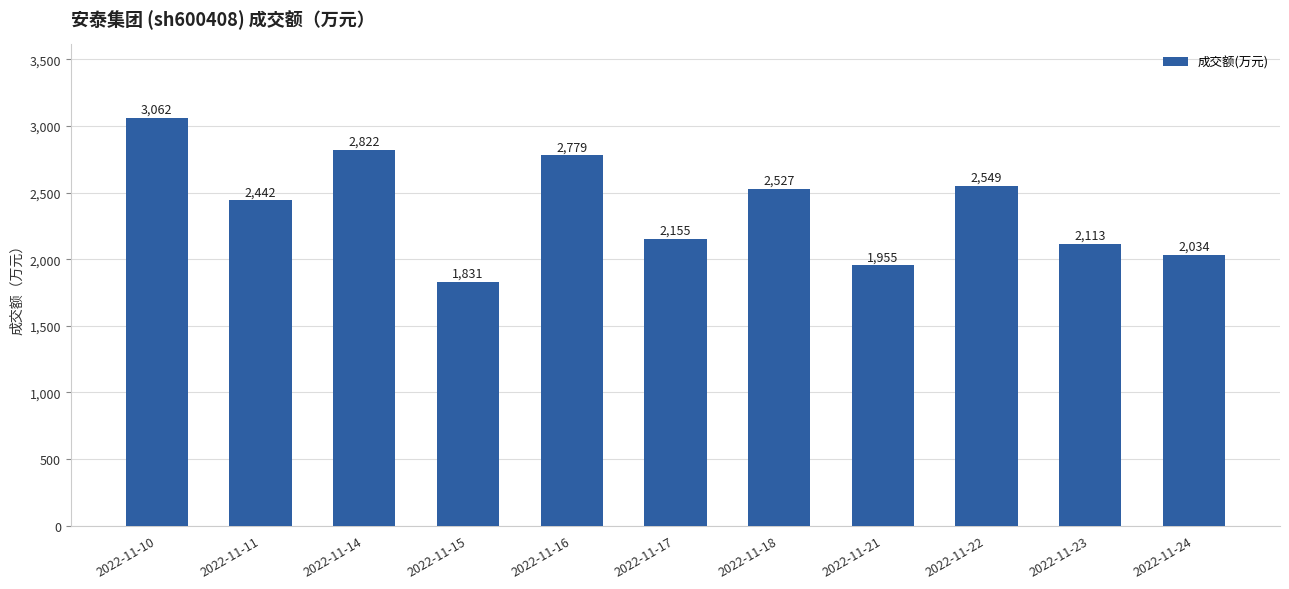

What is the ratio of the value at 2022-11-11 to the value at 2022-11-17?

1.1